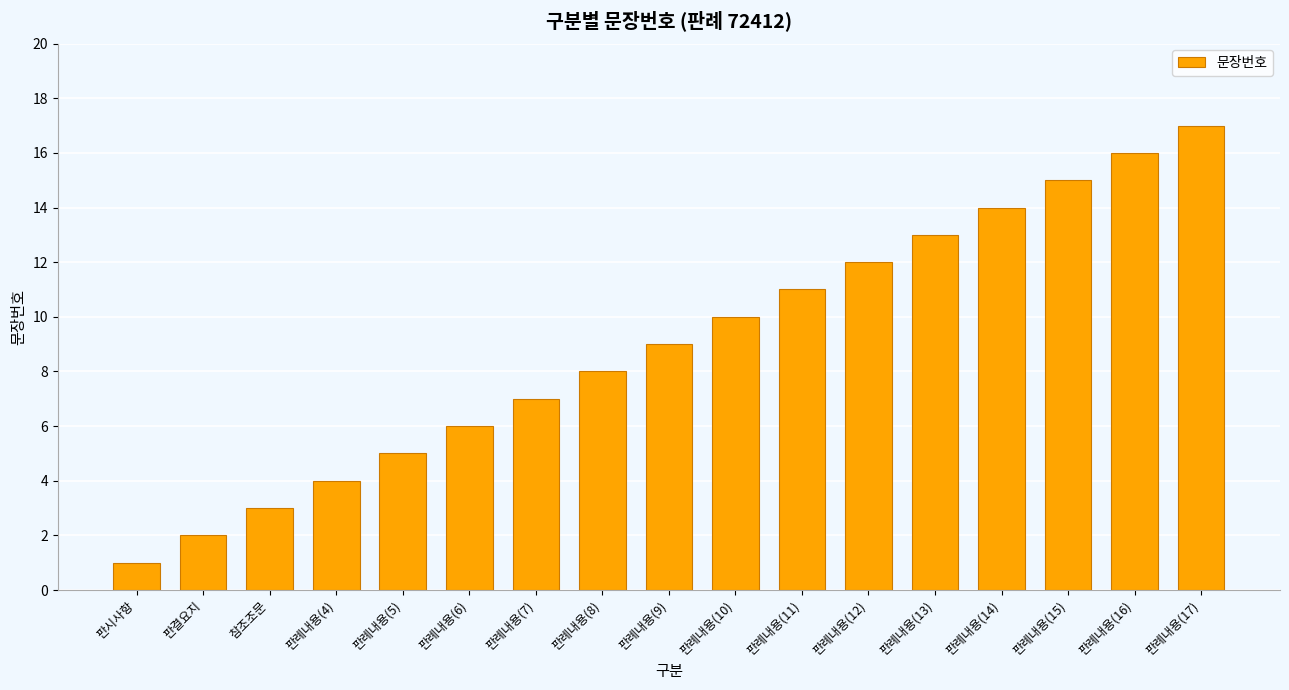

Is it true that the value at 판례내용(11) is 11?

True